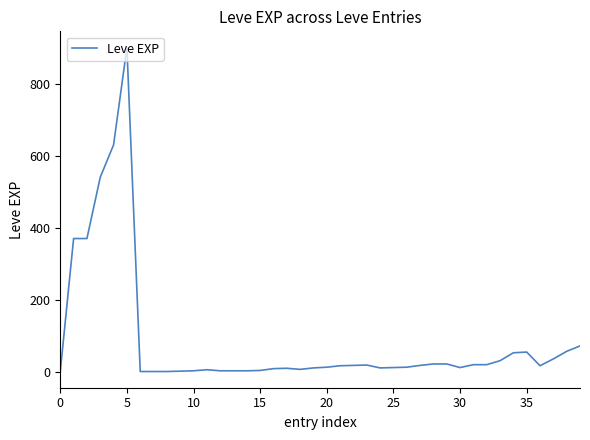

What is the difference between the maximum and minimum values?

899